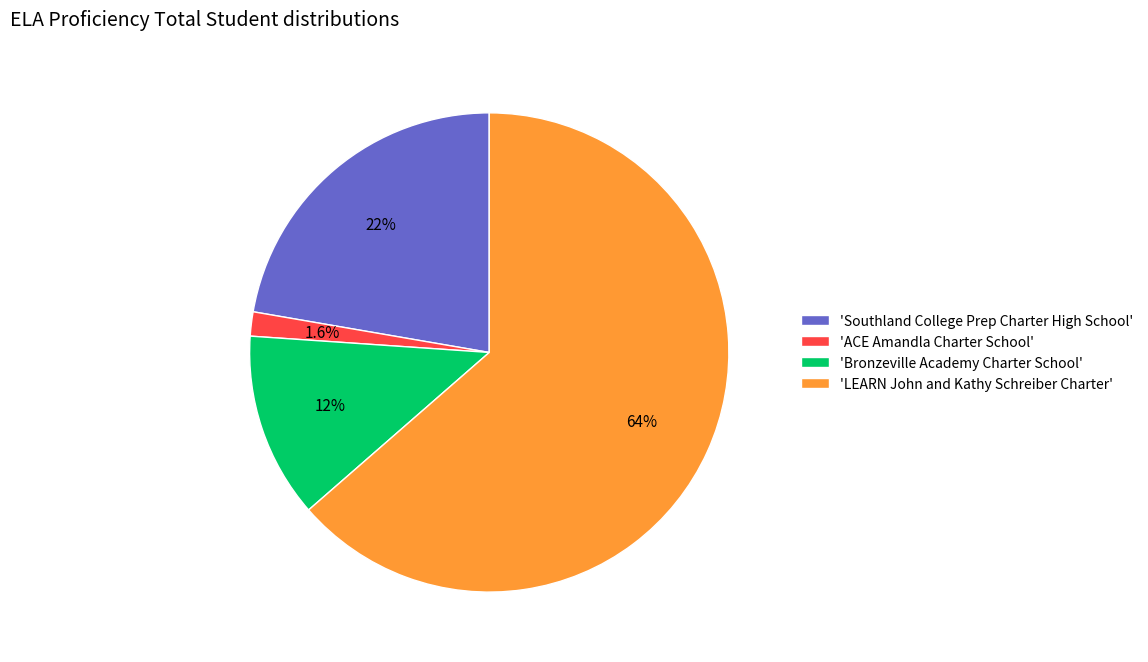

Between 'Bronzeville Academy Charter School' and 'Southland College Prep Charter High School', which is larger?

'Southland College Prep Charter High School'